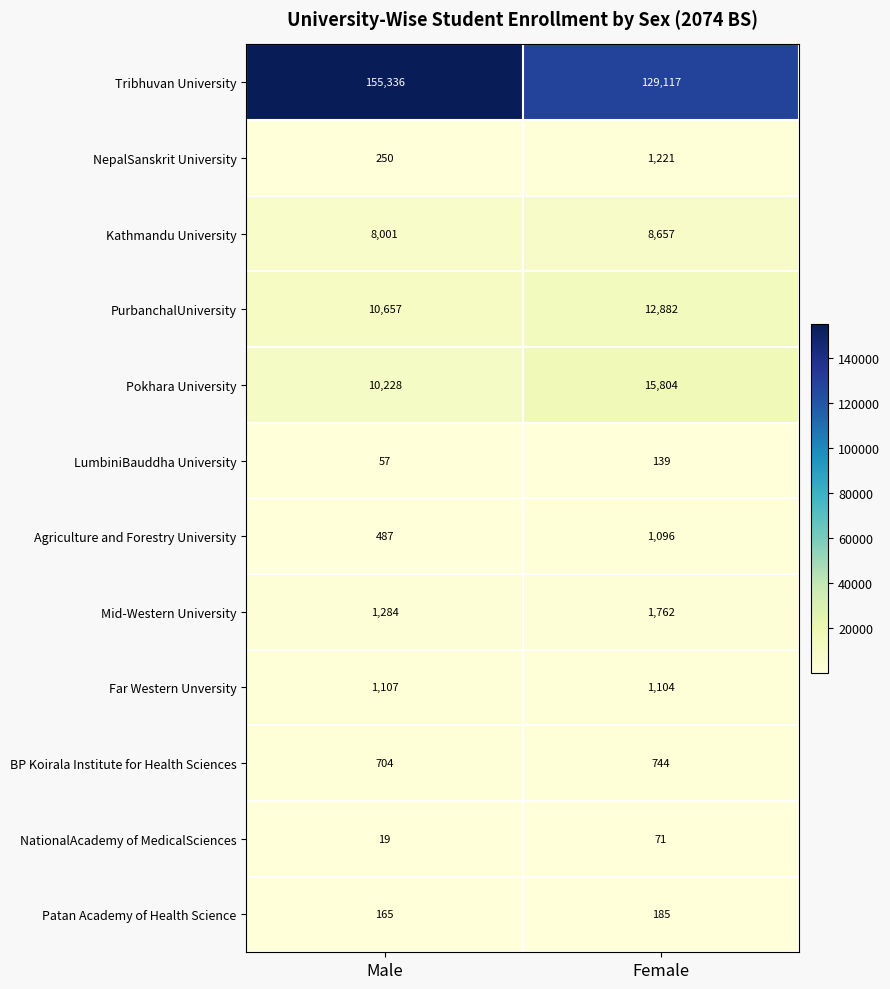

Count the number of data series in this chart.

12